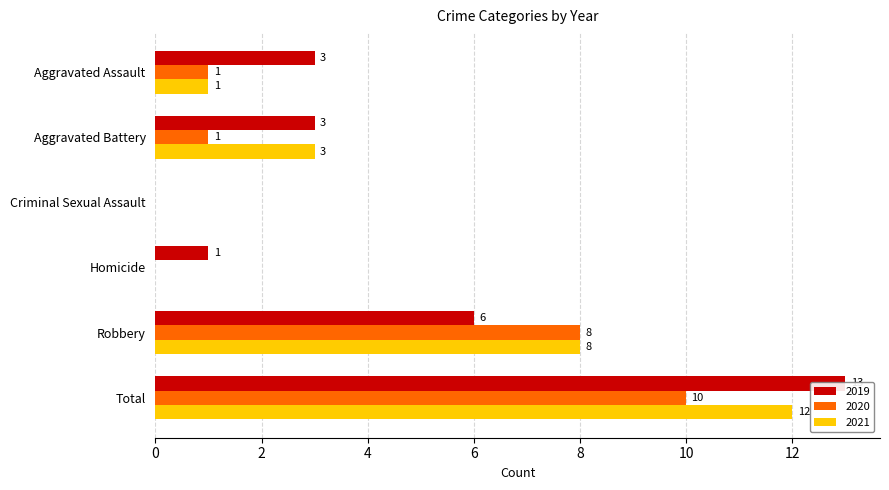

What is the difference between the 2021 values at Homicide and Aggravated Assault?

1